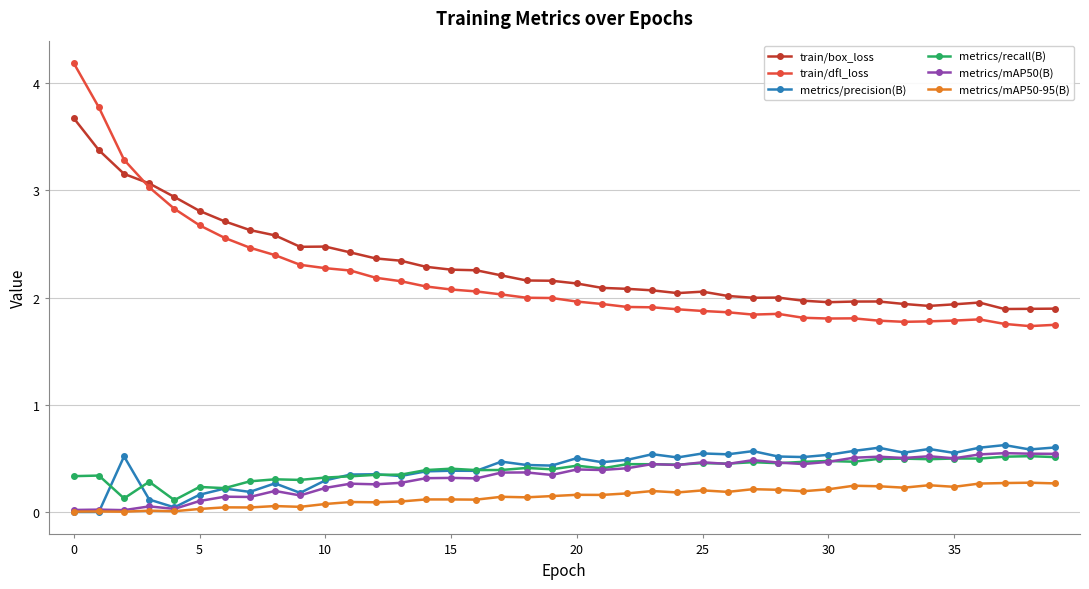

True or false: train/dfl_loss and metrics/recall(B) intersect in this chart.

False